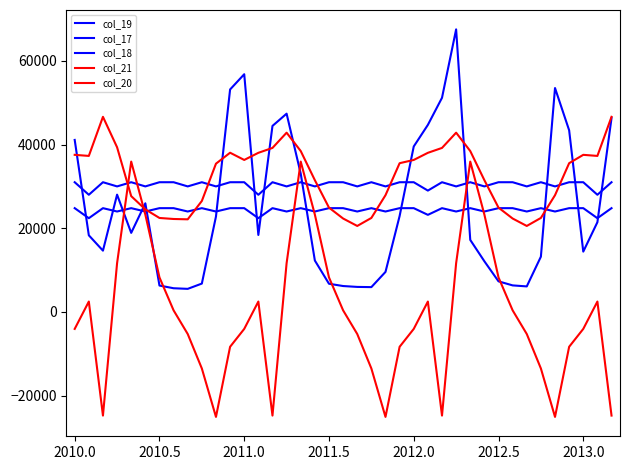

How many lines are shown in the chart?

5